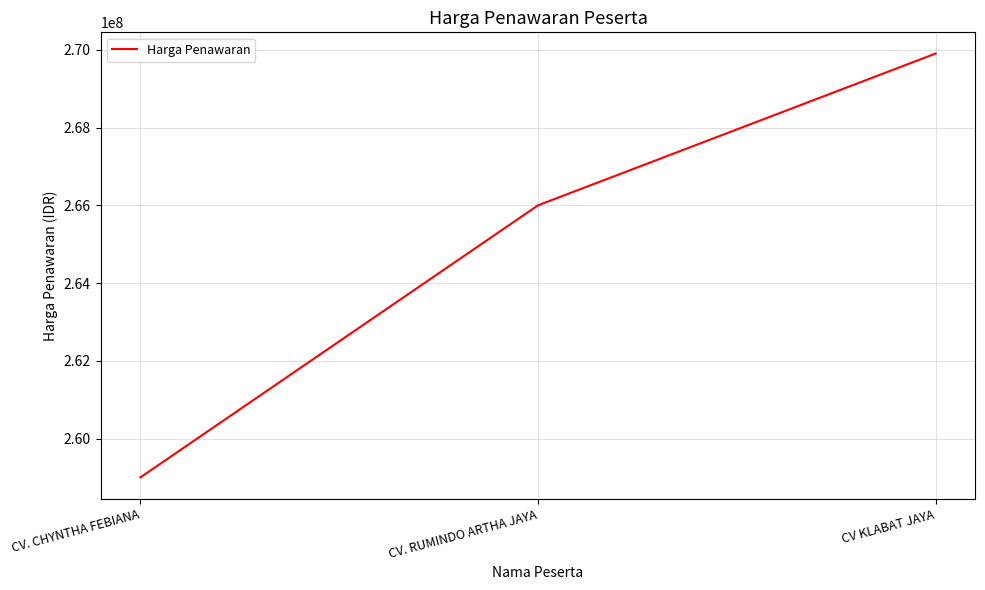

The value at CV. CHYNTHA FEBIANA is 259000000. True or false?

True